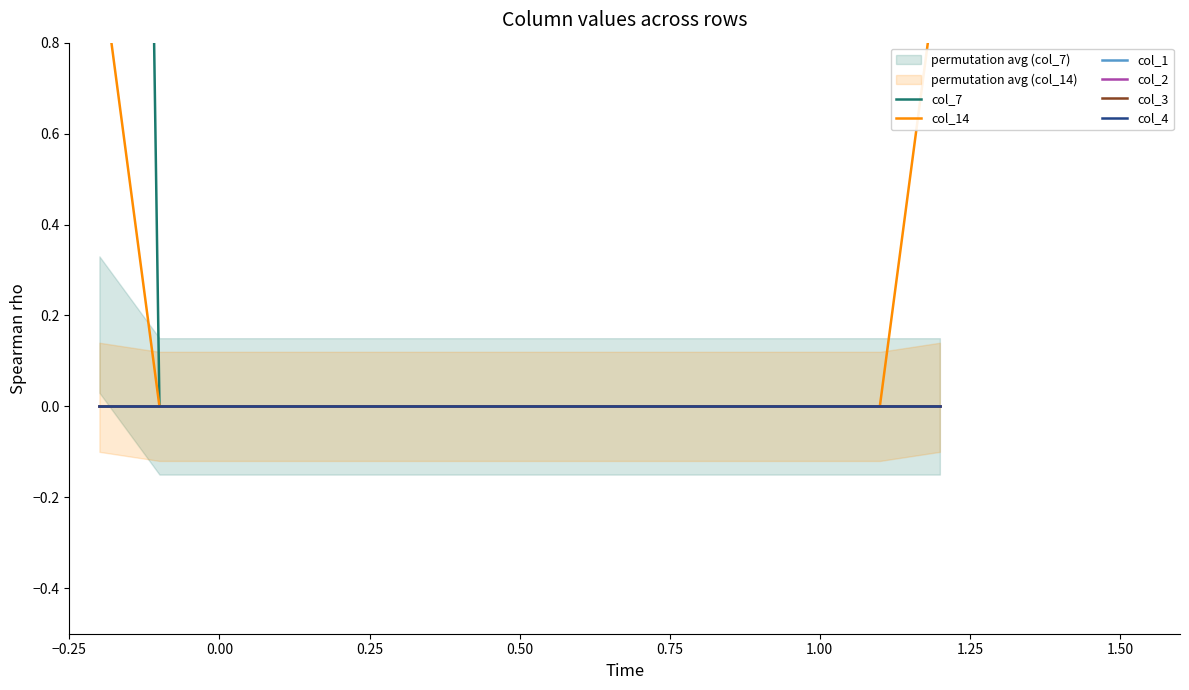

What are all the series names shown in the legend?

col_7, col_14, col_1, col_2, col_3, col_4